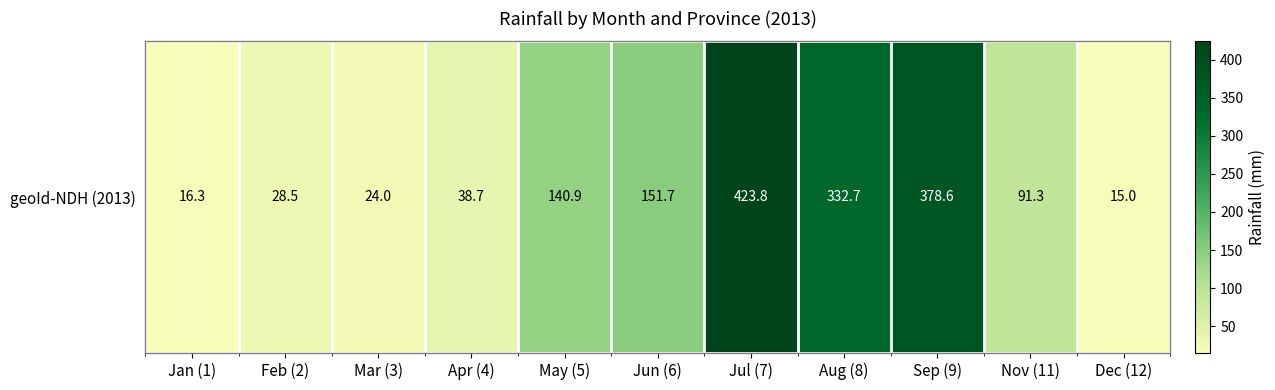

True or false: the data shows 554.7 at Sep (9).

False